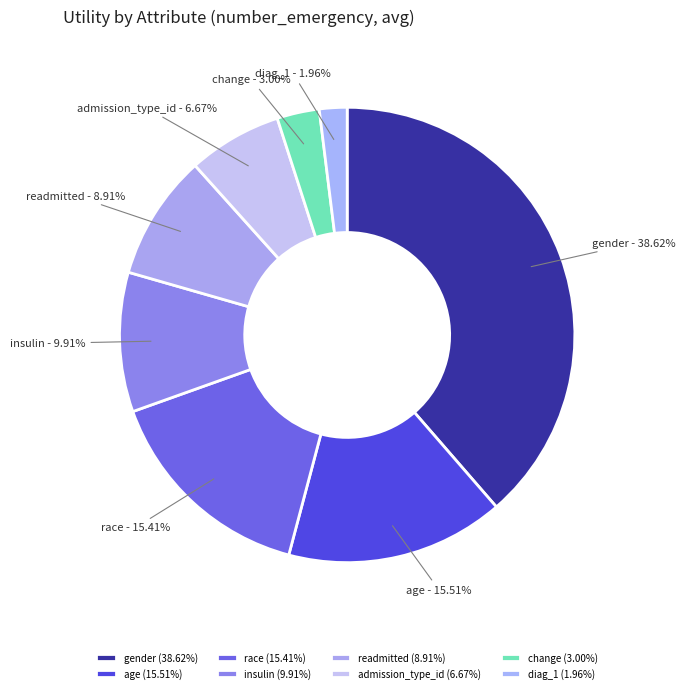

What portion of the pie excludes diag_1?

98.0%